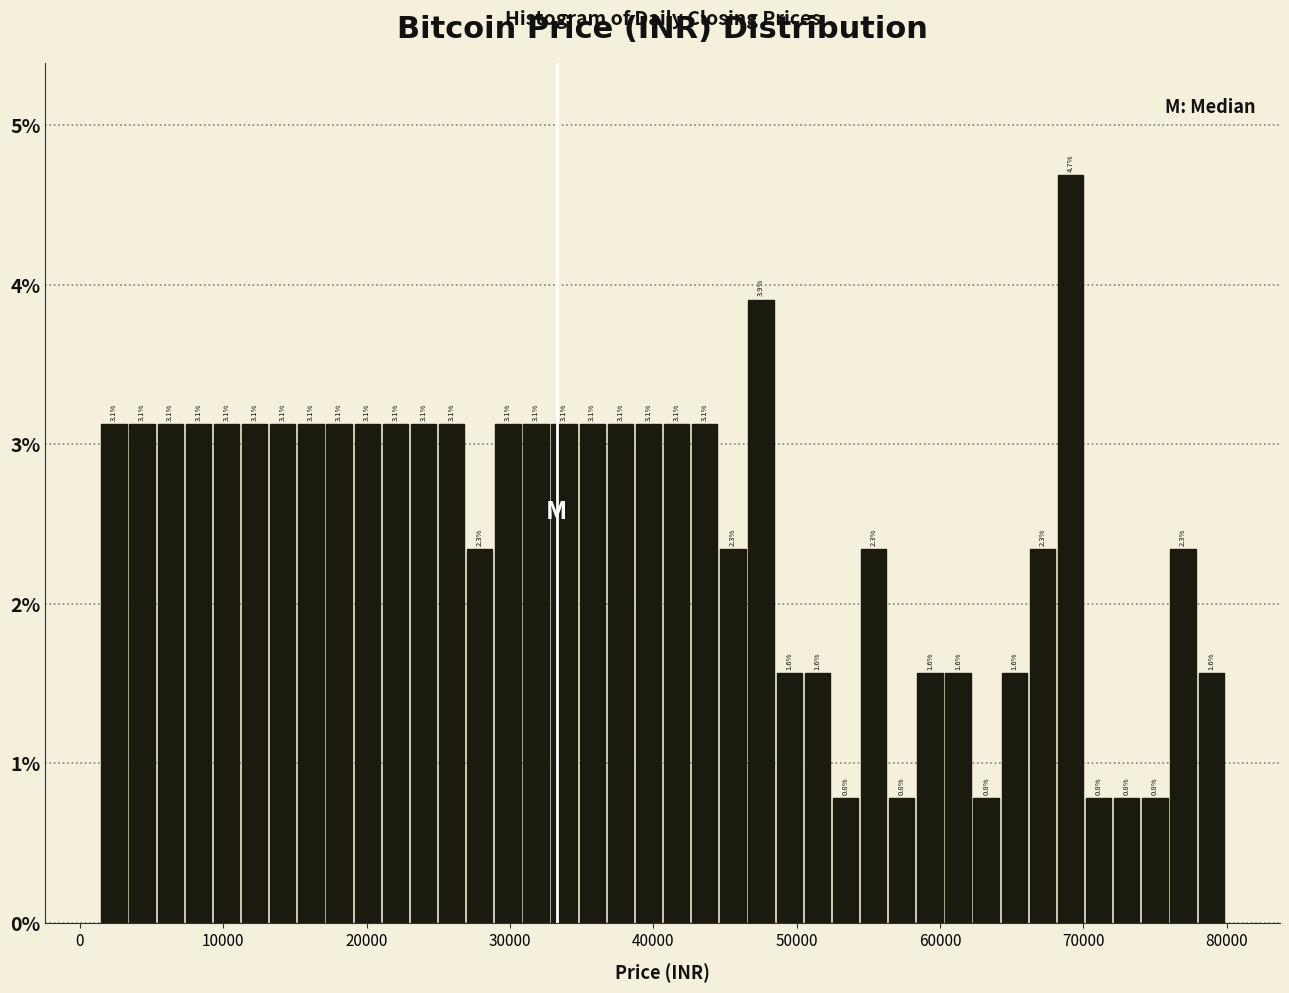

Around what value on the x-axis is the tallest bar? Give the approximate position of its centre, as read against the axis.

69000